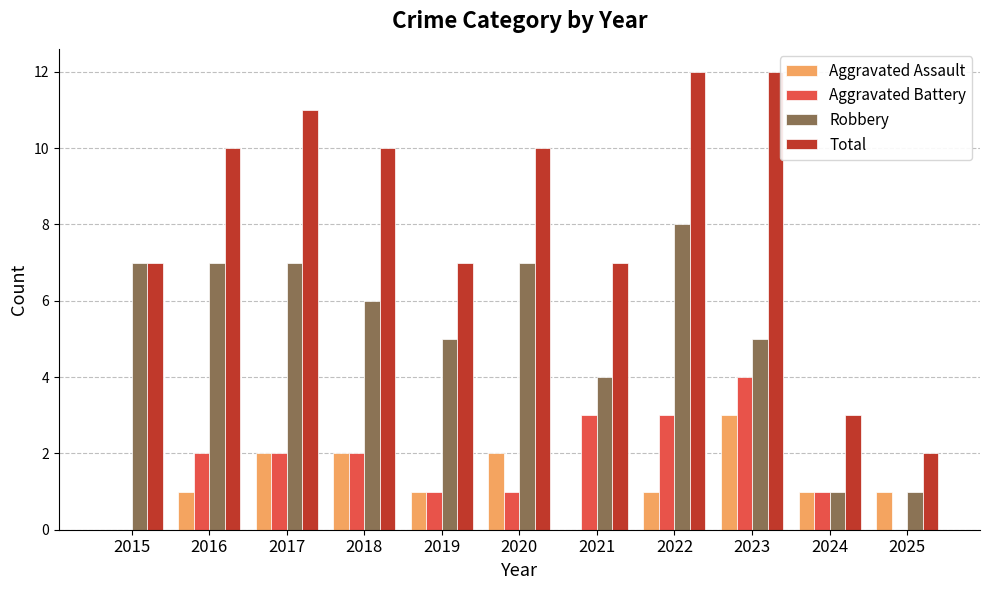

What is the average value of the Total series?

8